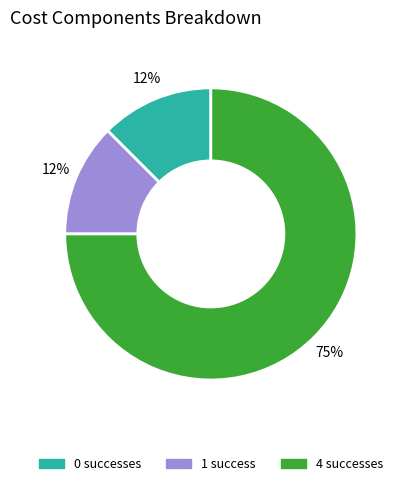

Does 1 success account for over 50% of the chart?

No